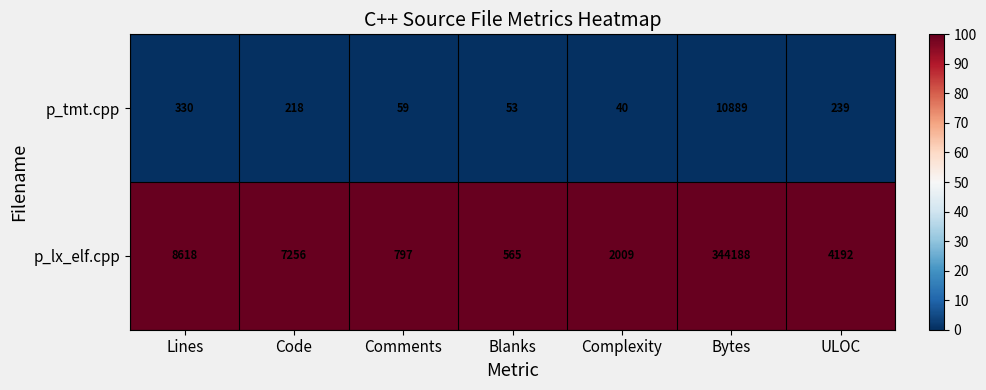

Which series has the widest spread of values?

p_lx_elf.cpp